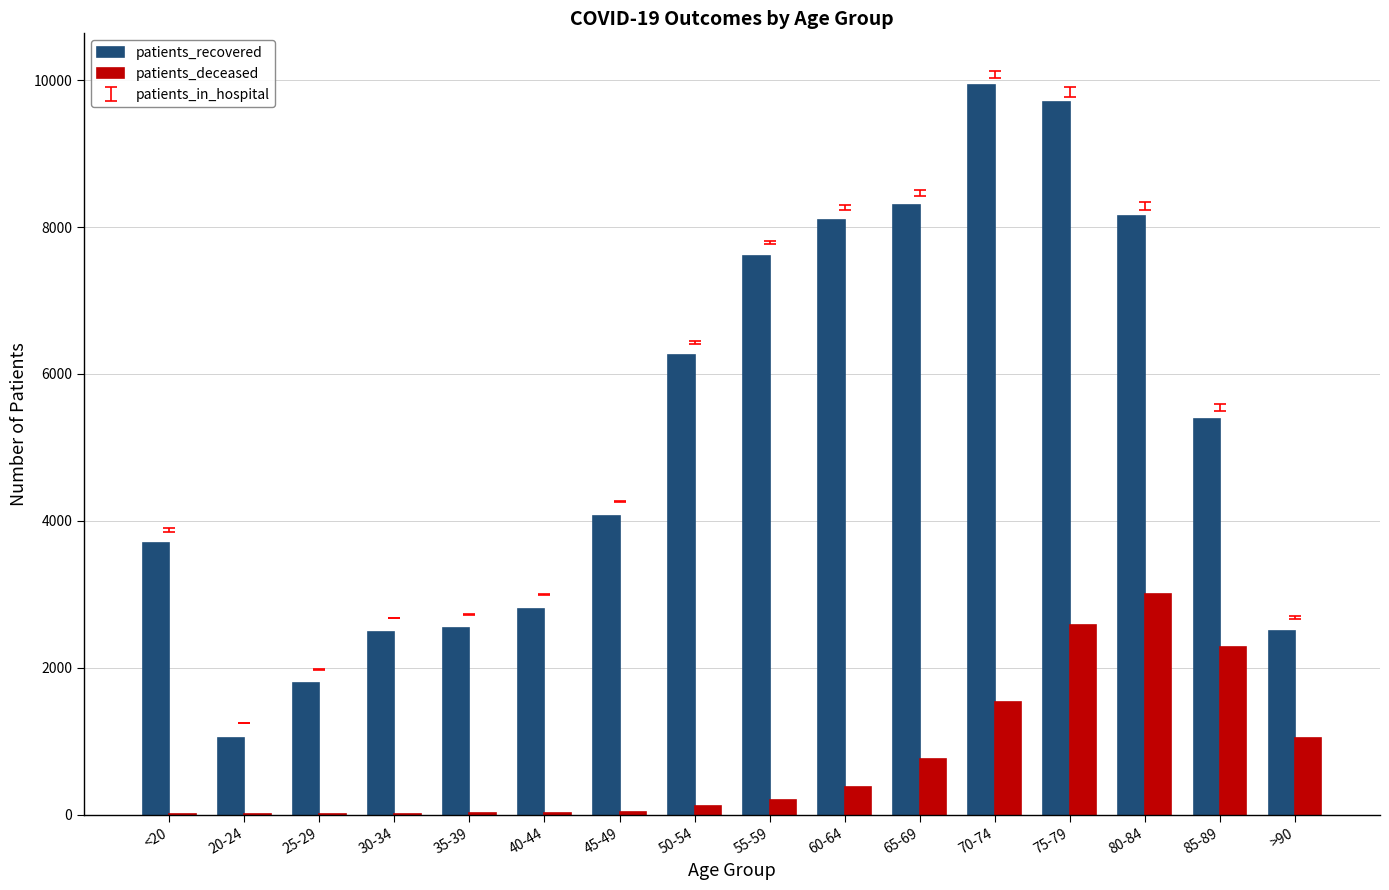

Which series has the largest total across all categories?

patients_recovered